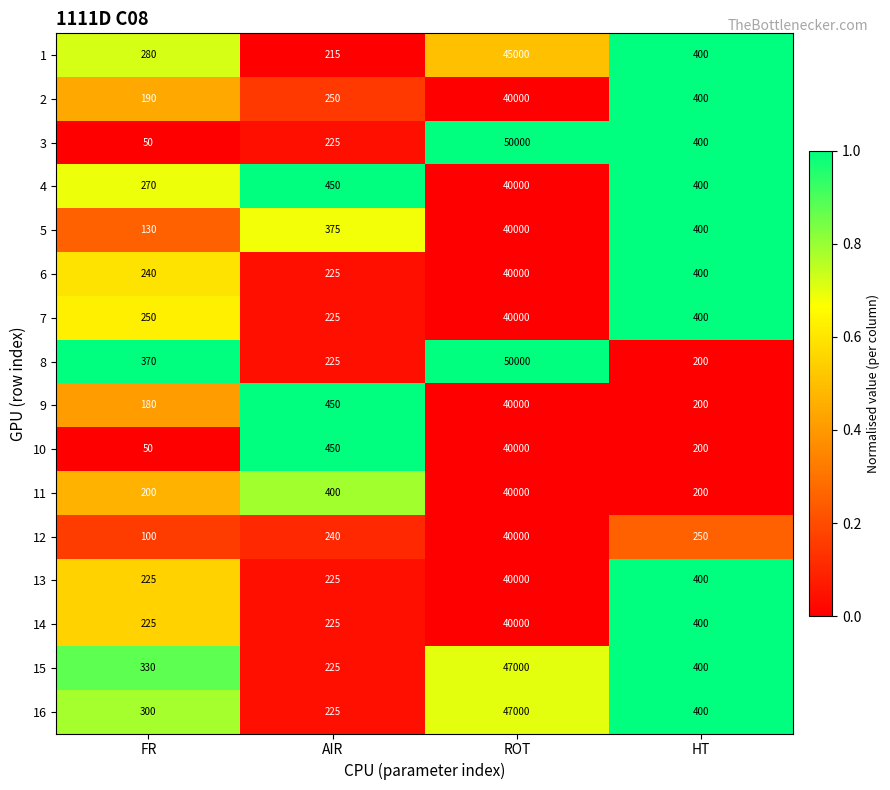

The 6 series shows 180 at HT. True or false?

False